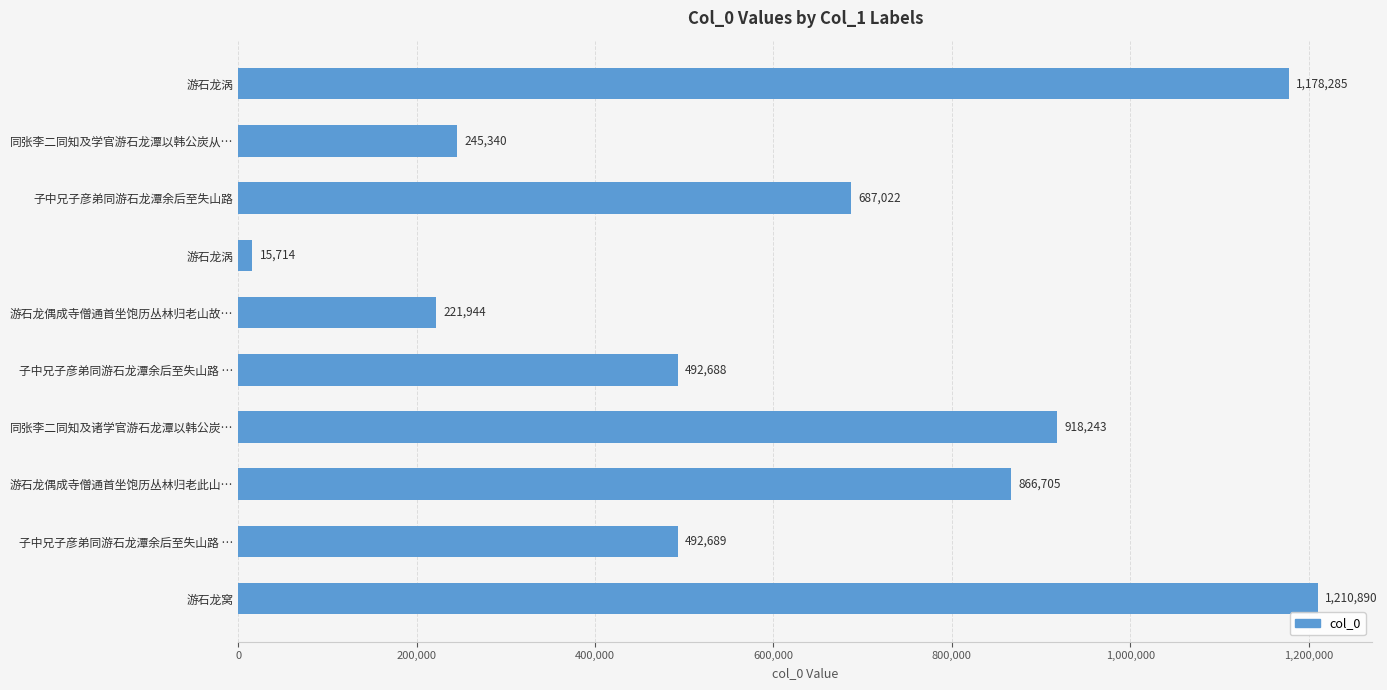

Does the chart contain any negative values?

No